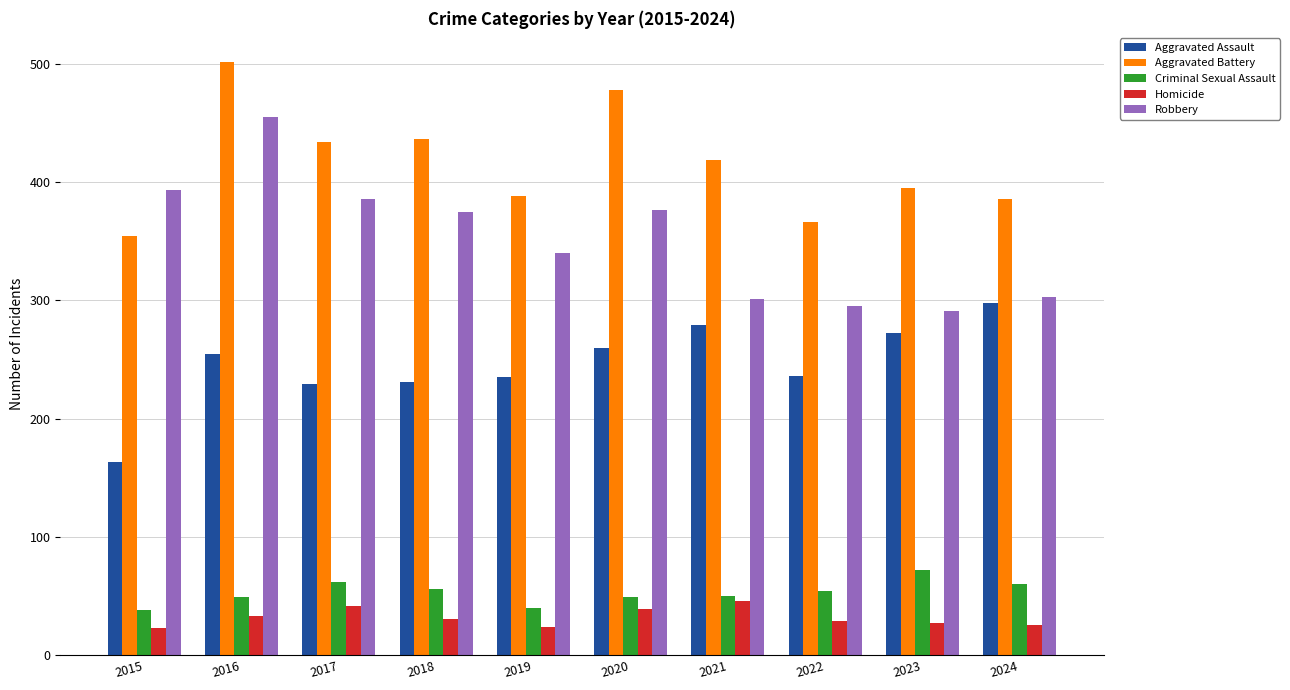

What is the sum of all Aggravated Assault values?

2458